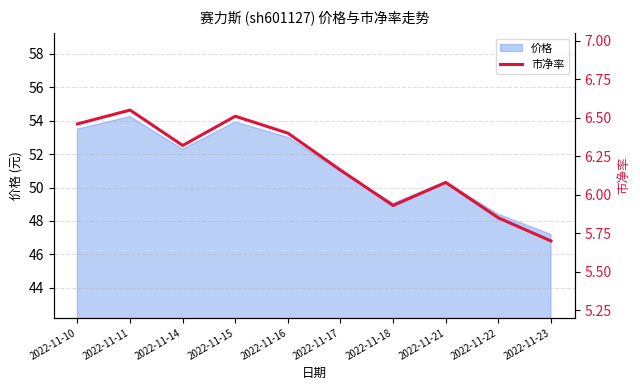

True or false: the data shows 6.3 at 2022-11-14.

True